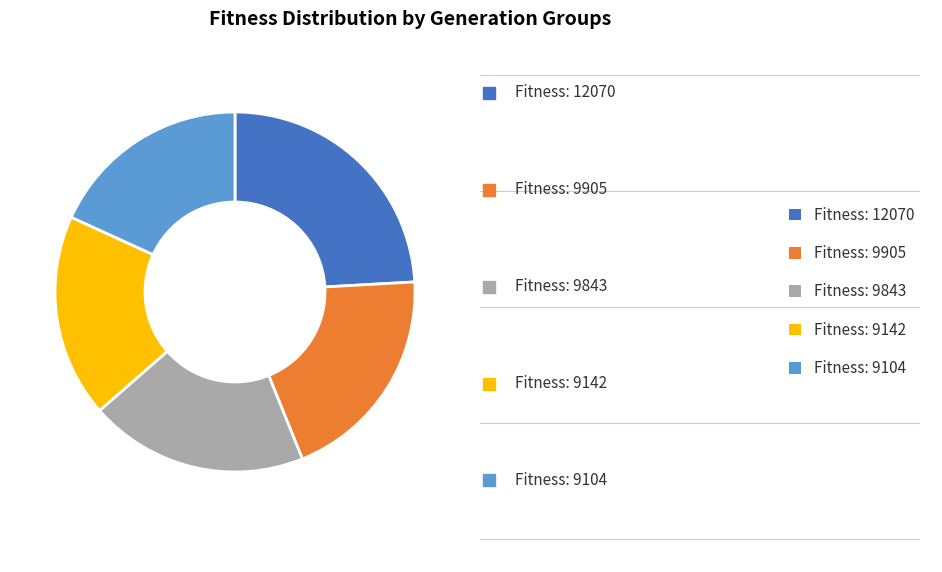

Is there any slice that represents more than half of the pie?

No